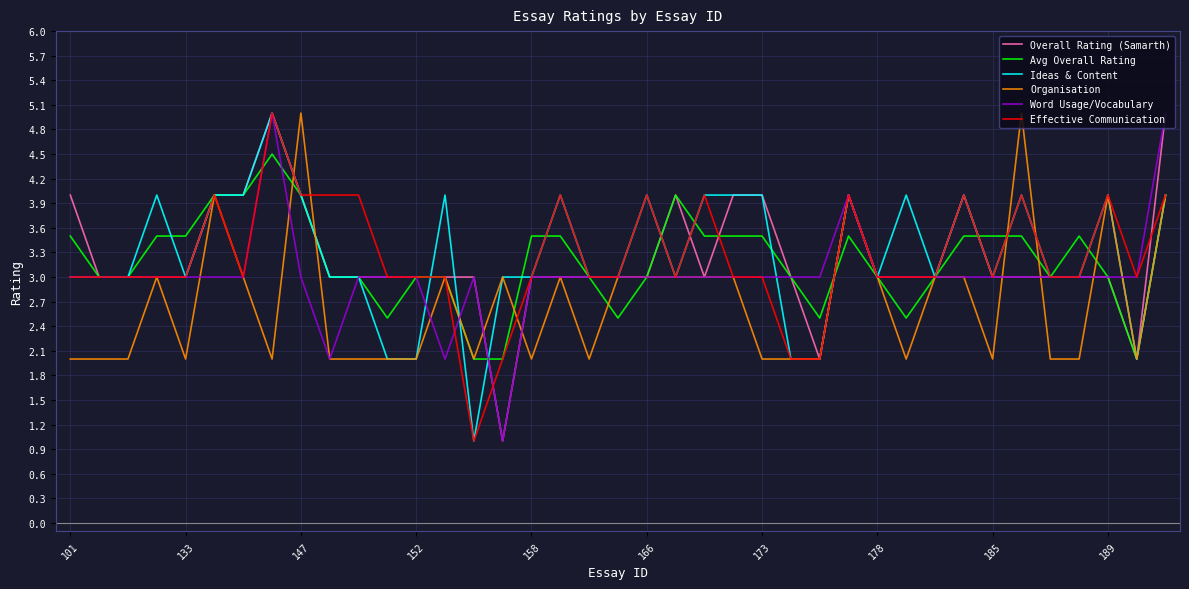

What is the maximum value shown in the chart?

5.0